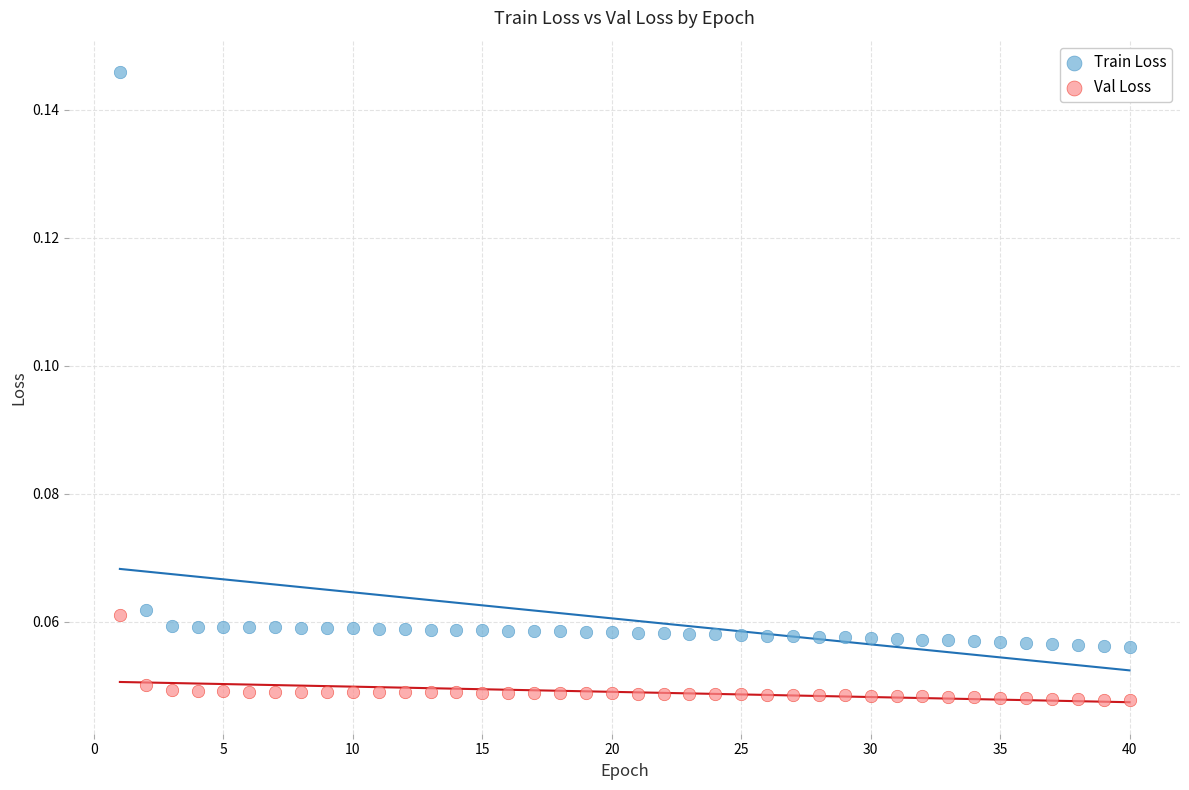

Which series contains the highest Y value?

Train Loss